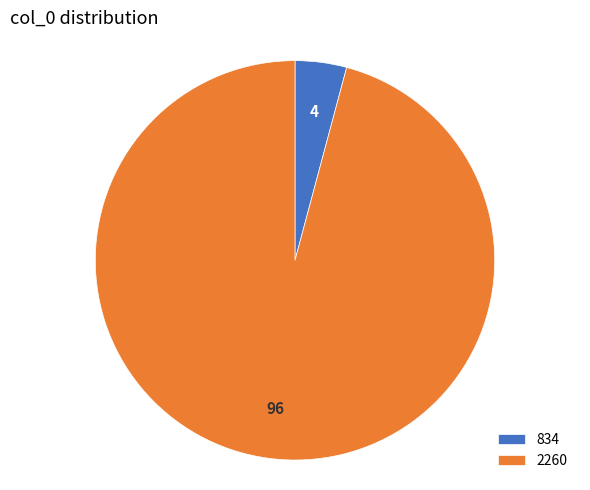

Which has a higher value, 2260 or 834?

2260